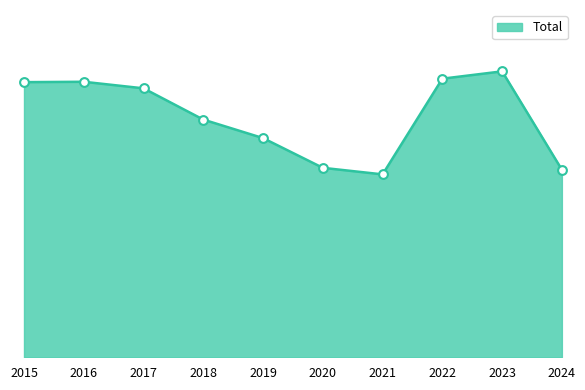

Is this an area chart (filled region under the line)?

Yes